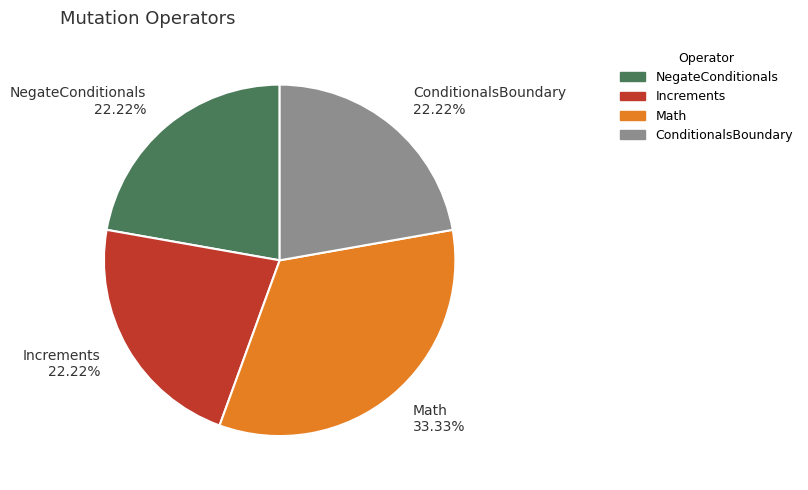

Which category has the biggest portion of the pie?

Math